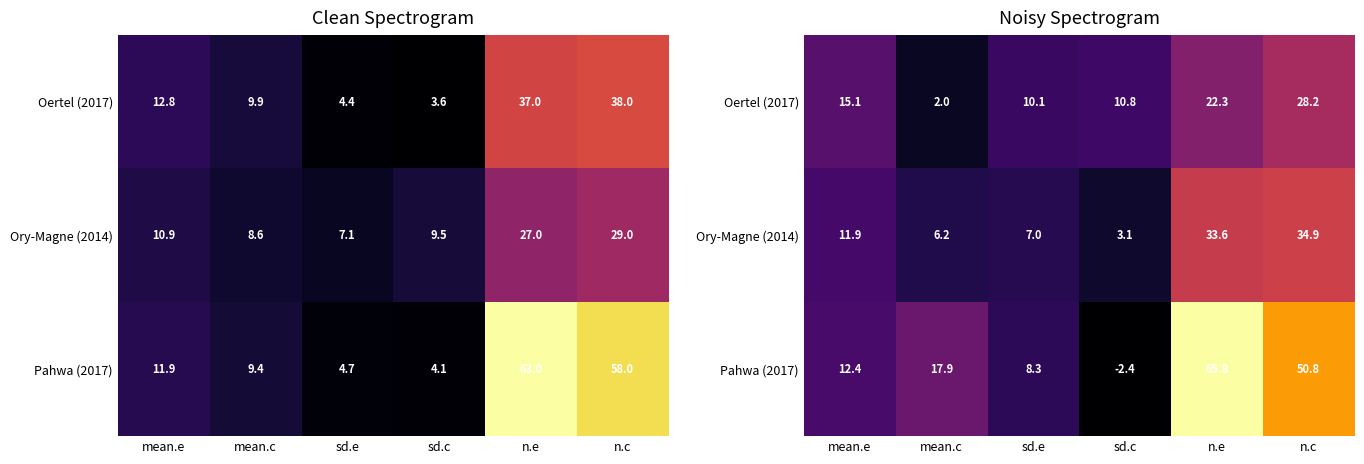

At which category is the sum across all series the highest?

n.e